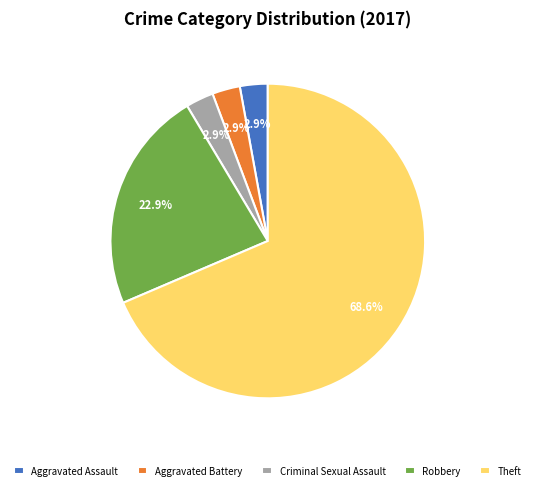

Approximately how many times larger is the value at Aggravated Battery compared to Criminal Sexual Assault?

1.0